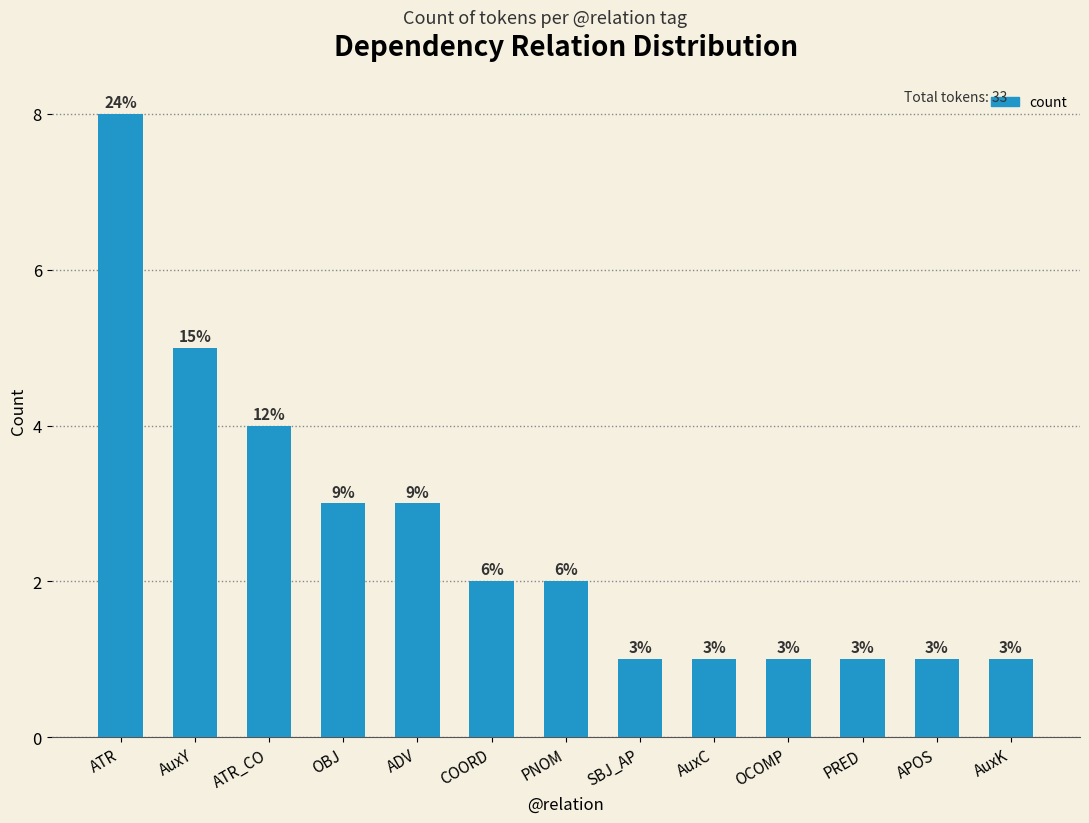

True or false: the data shows 12 at ATR.

False